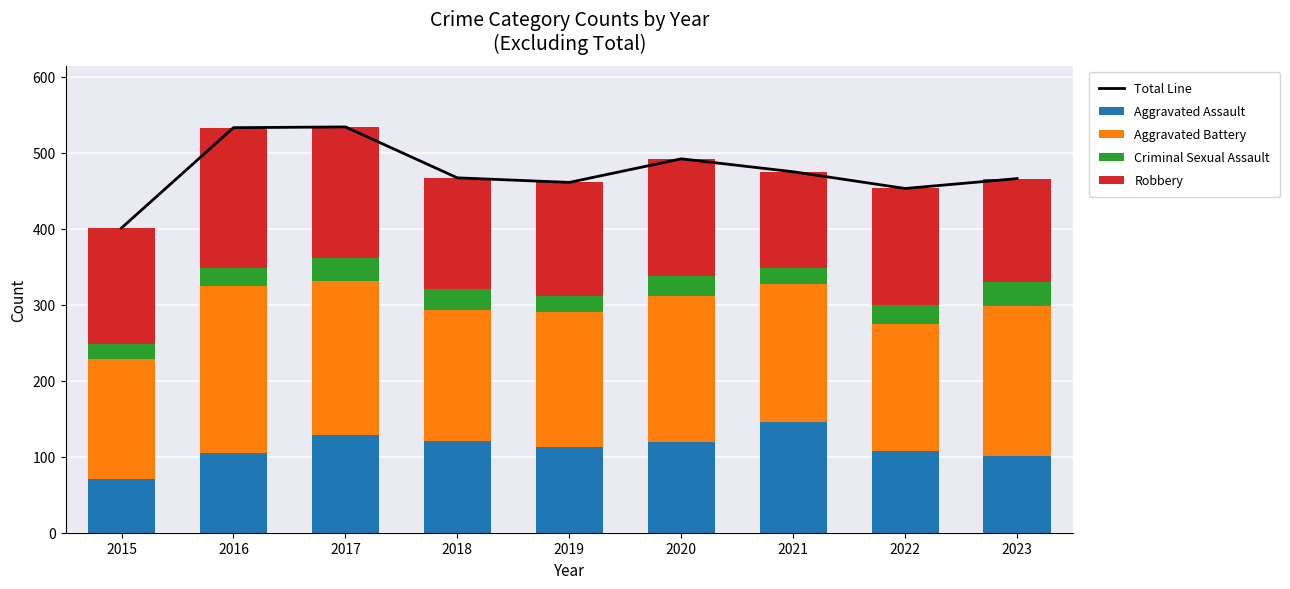

Read the Aggravated Assault value at 2017, to the nearest 10.

130